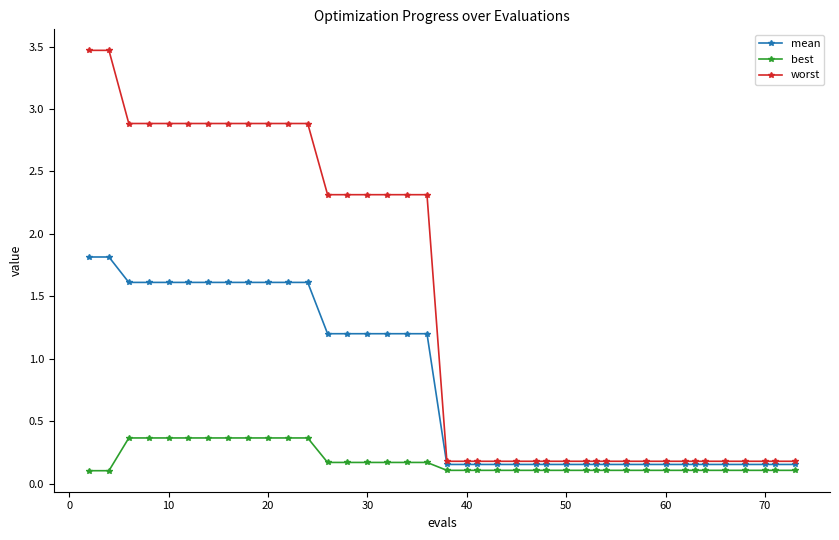

Rank the series by their maximum value, from highest to lowest.

worst, mean, best